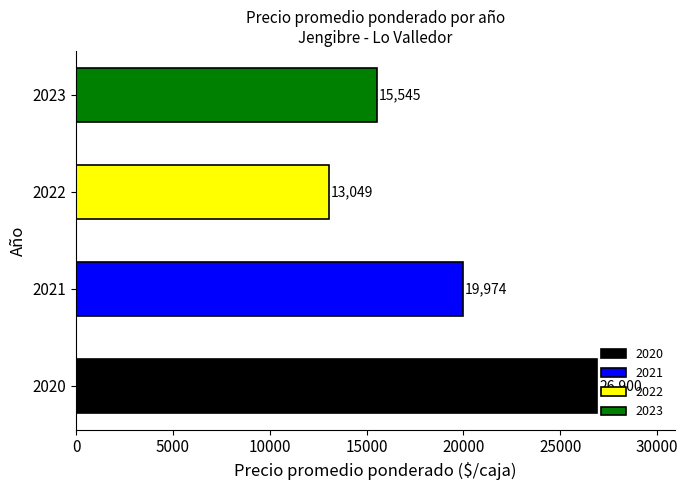

Rank the categories by value from highest to lowest.

2020, 2021, 2023, 2022